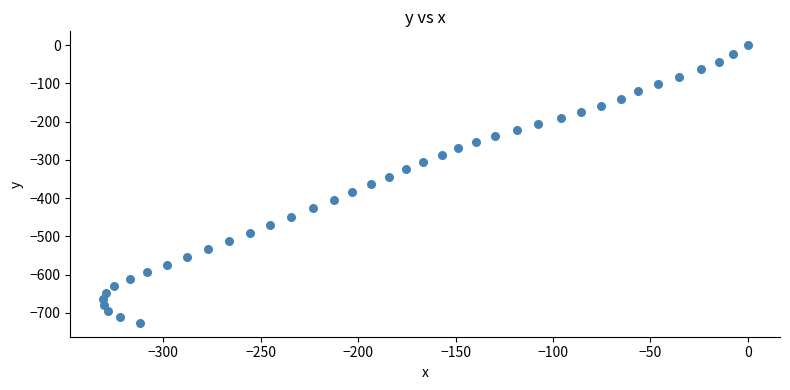

What is the range of Y values (max minus min)?

725.9